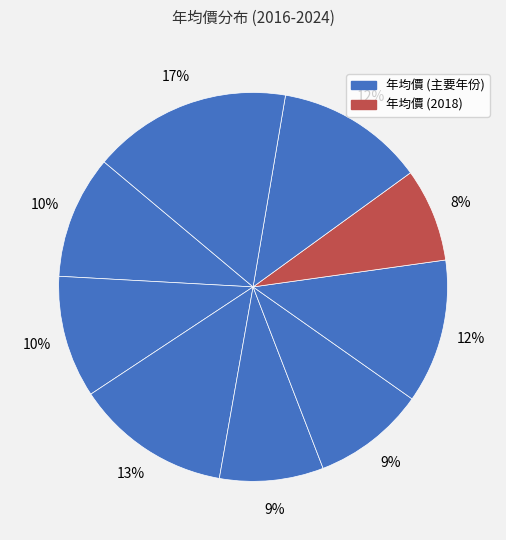

Count the number of slices in the pie.

9